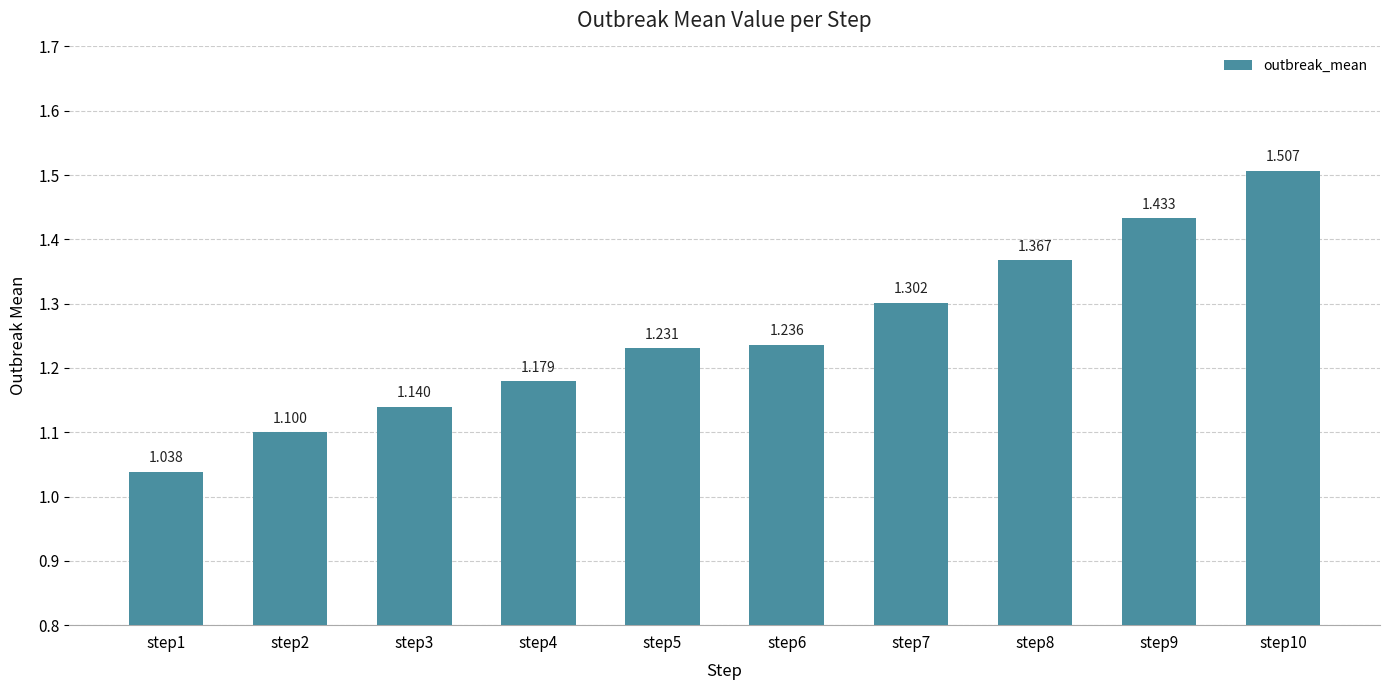

Reading left to right, list all the values displayed in this chart.

step1=1.0	step2=1.1	step3=1.1	step4=1.2	step5=1.2	step6=1.2	step7=1.3	step8=1.4	step9=1.4	step10=1.5